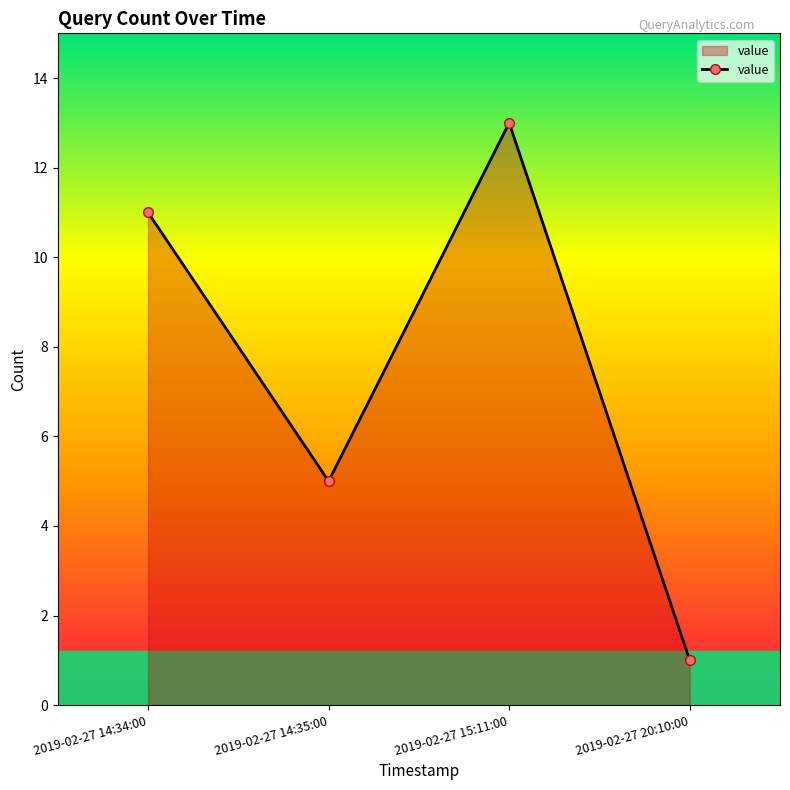

What is the label of the 1st point from the left?

2019-02-27 14:34:00